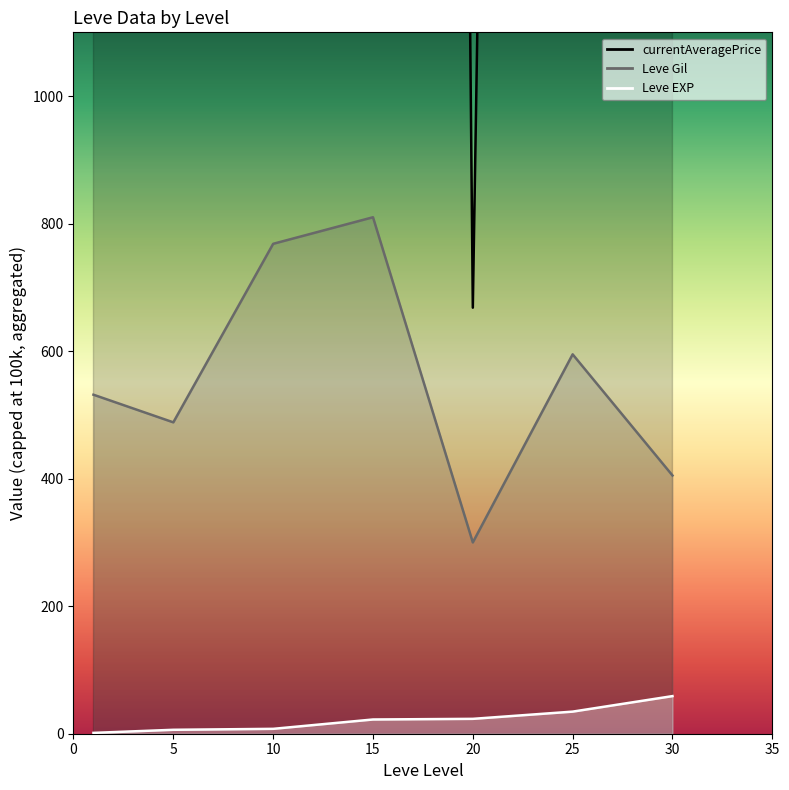

What is the difference between the highest and lowest values at 15?

16964.3